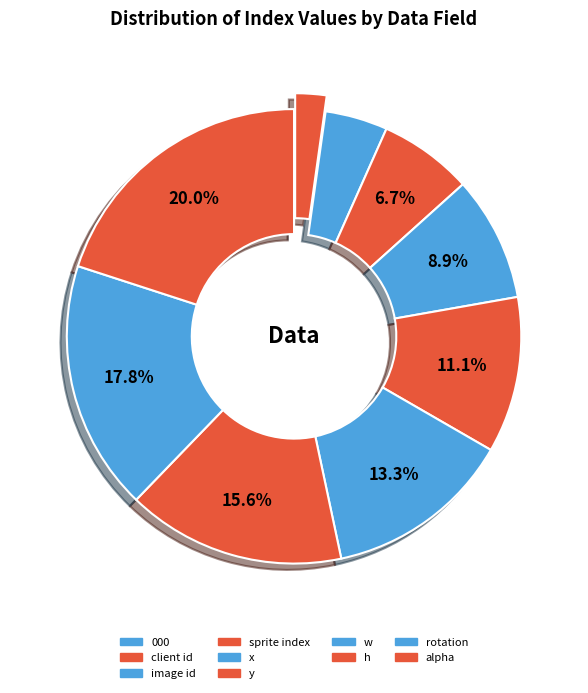

Is there any slice that represents more than half of the pie?

No